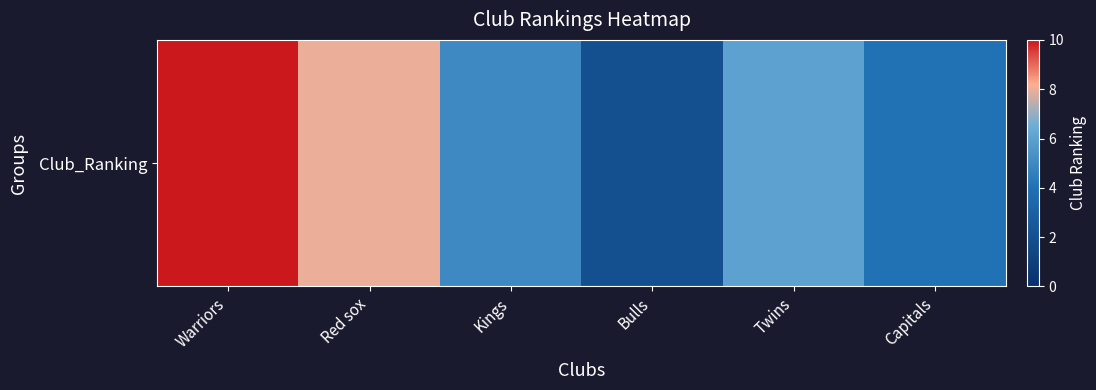

Count the number of categories in the chart.

6